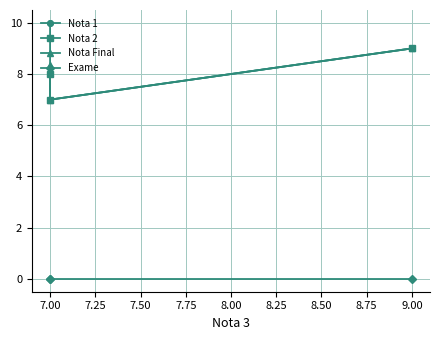

Reading left to right, list all the values displayed in this chart.

Nota 1: 9.0	7.0	10.0
Nota 2: 9.0	7.0	8.0
Nota Final: 9.0	7.0	8.3
Exame: 0.0	0.0	0.0